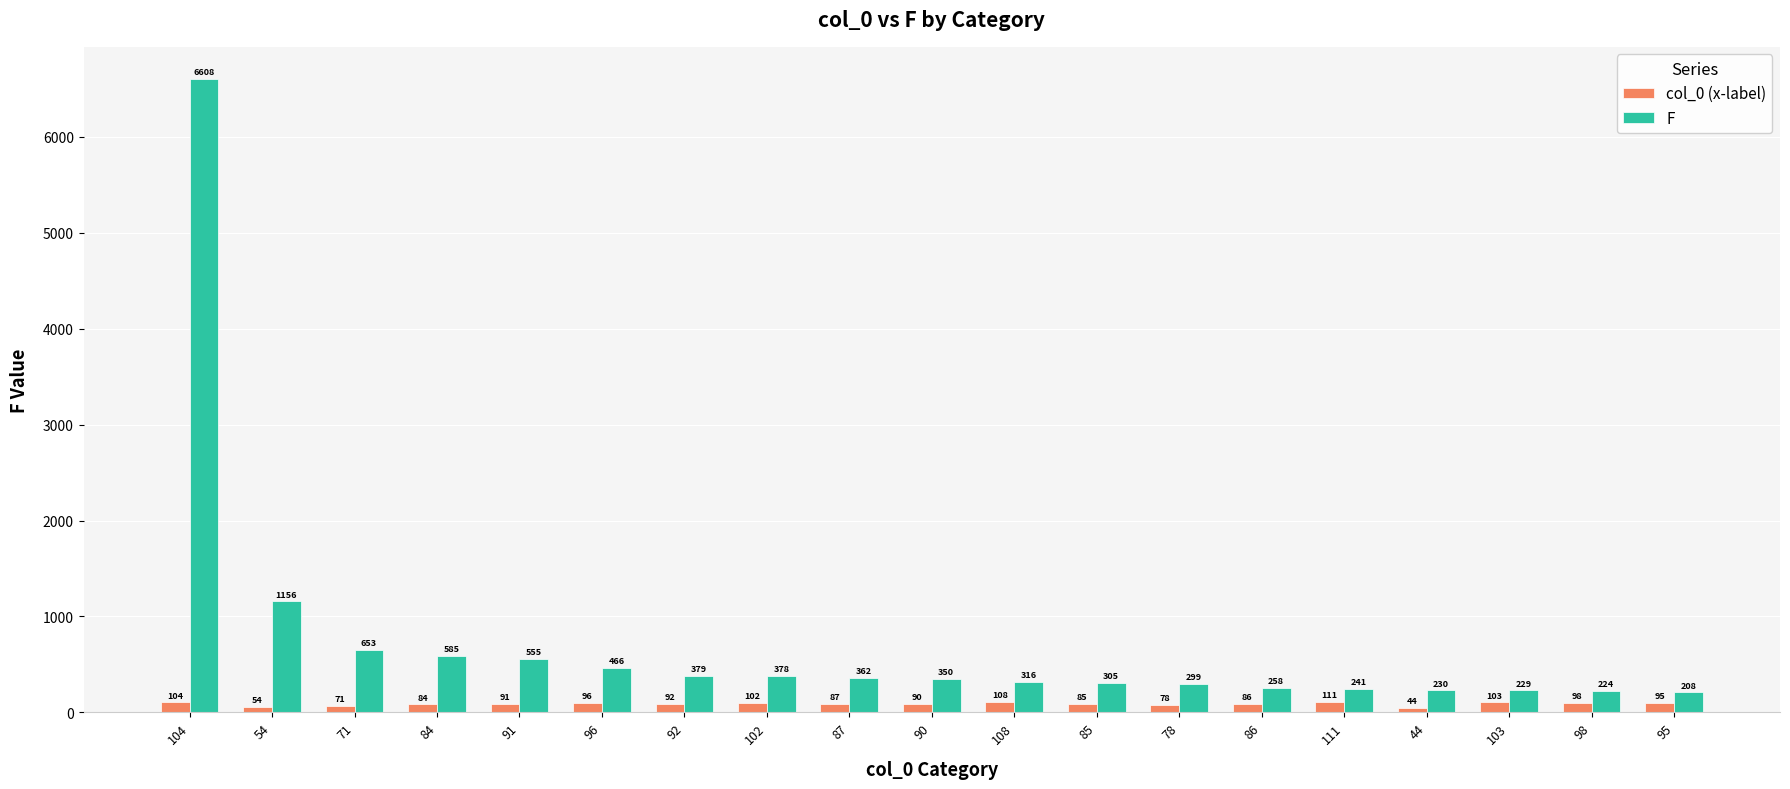

At 98, list the series in order from largest to smallest.

F, col_0 (x-label)